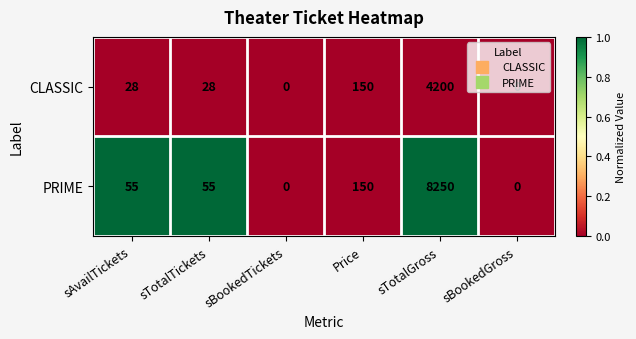

At which category does the chart reach its peak across all series?

sTotalGross